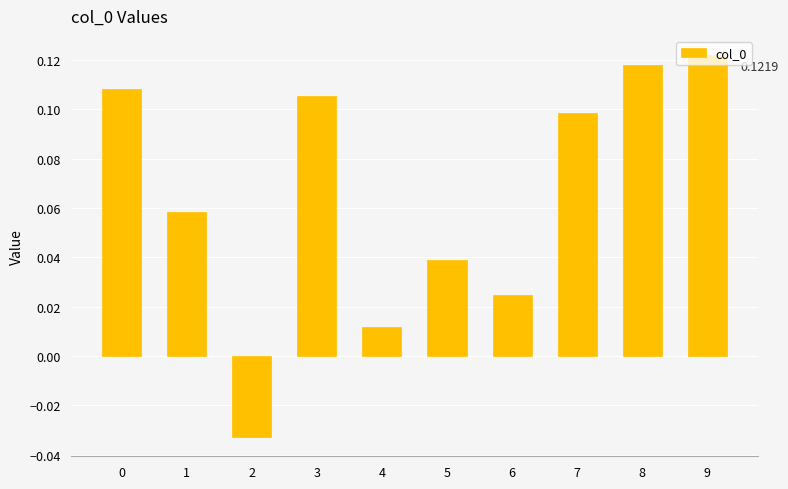

Which has a higher value, 4 or 6?

6